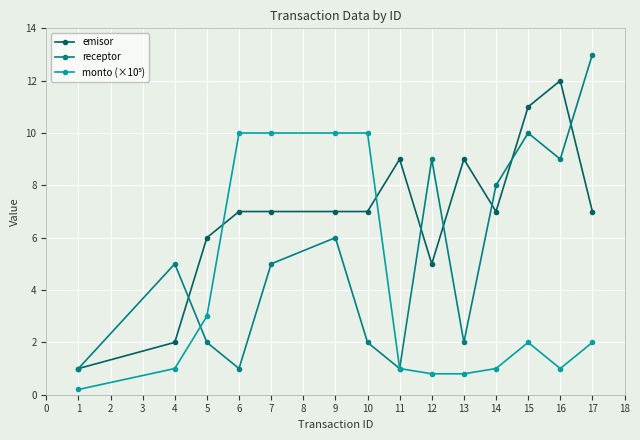

What is the total value across all series at 7?

22.0